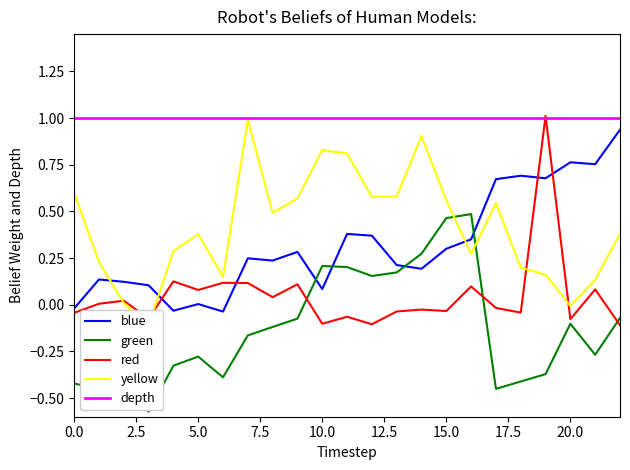

True or false: depth and green intersect in this chart.

False